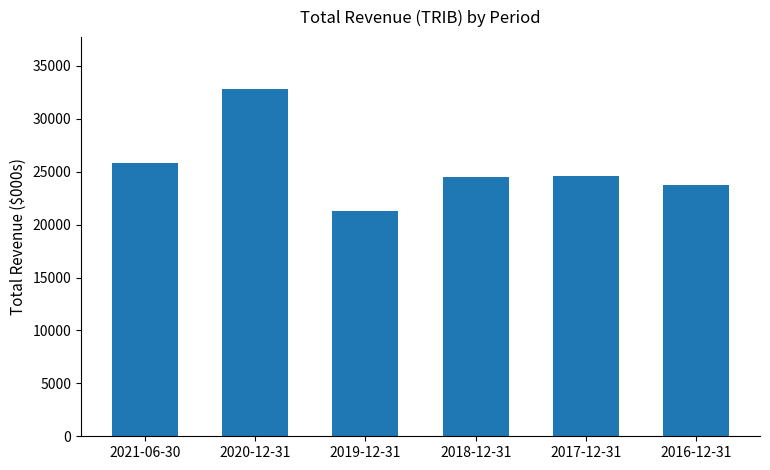

What is the maximum value shown in the chart?

32800